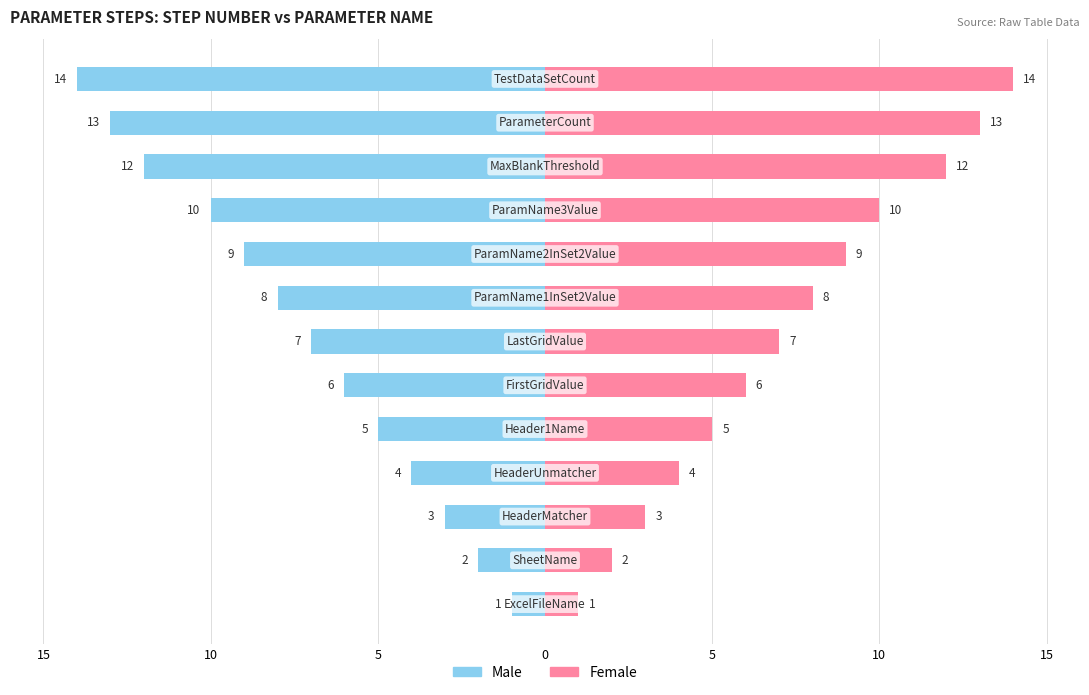

What is the difference between the highest and lowest values at 5?

8